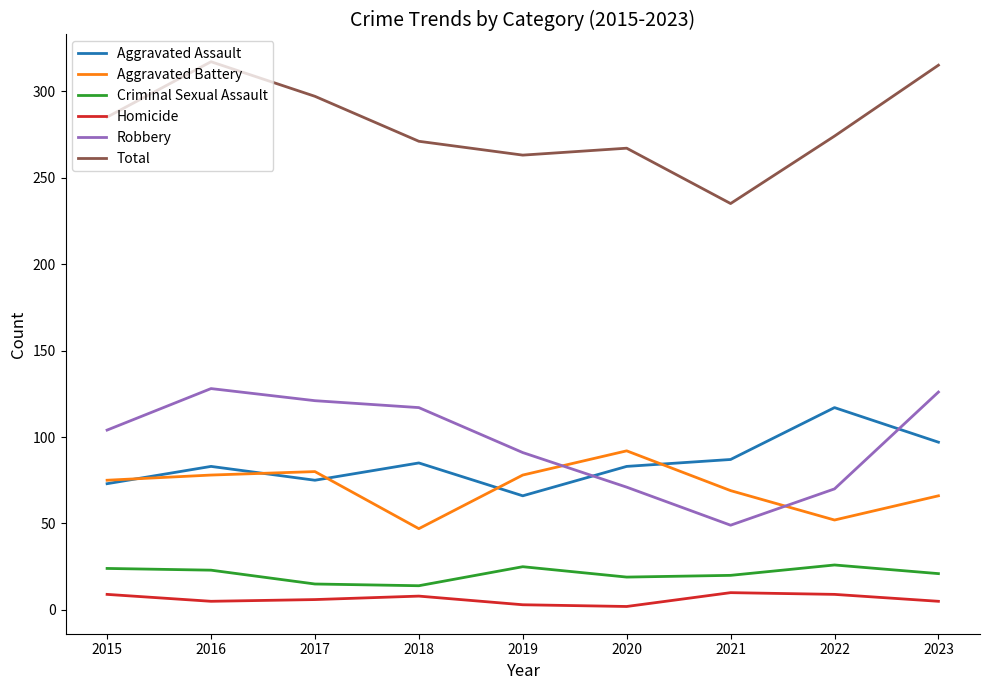

What is the minimum value shown in the chart?

2